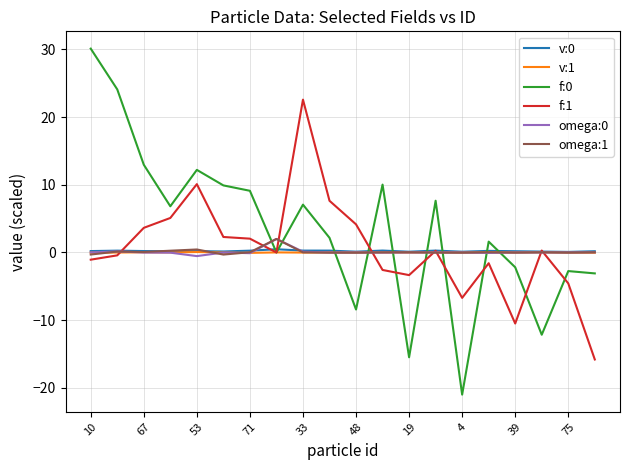

True or false: f:1 and omega:1 intersect in this chart.

True